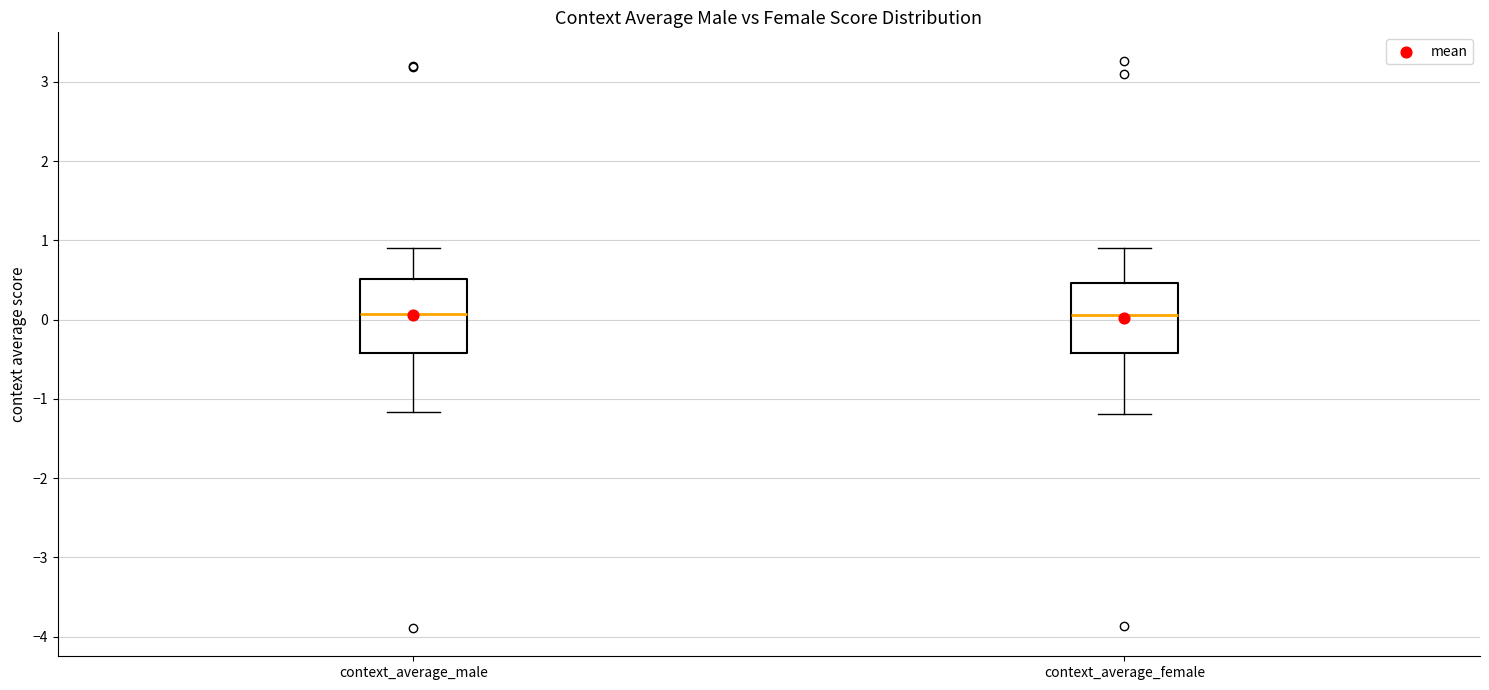

Where does the lower whisker of the box for context_average_female end on the y-axis? The values are not printed on the chart, so give them approximately, as read against the axis.

-1.2